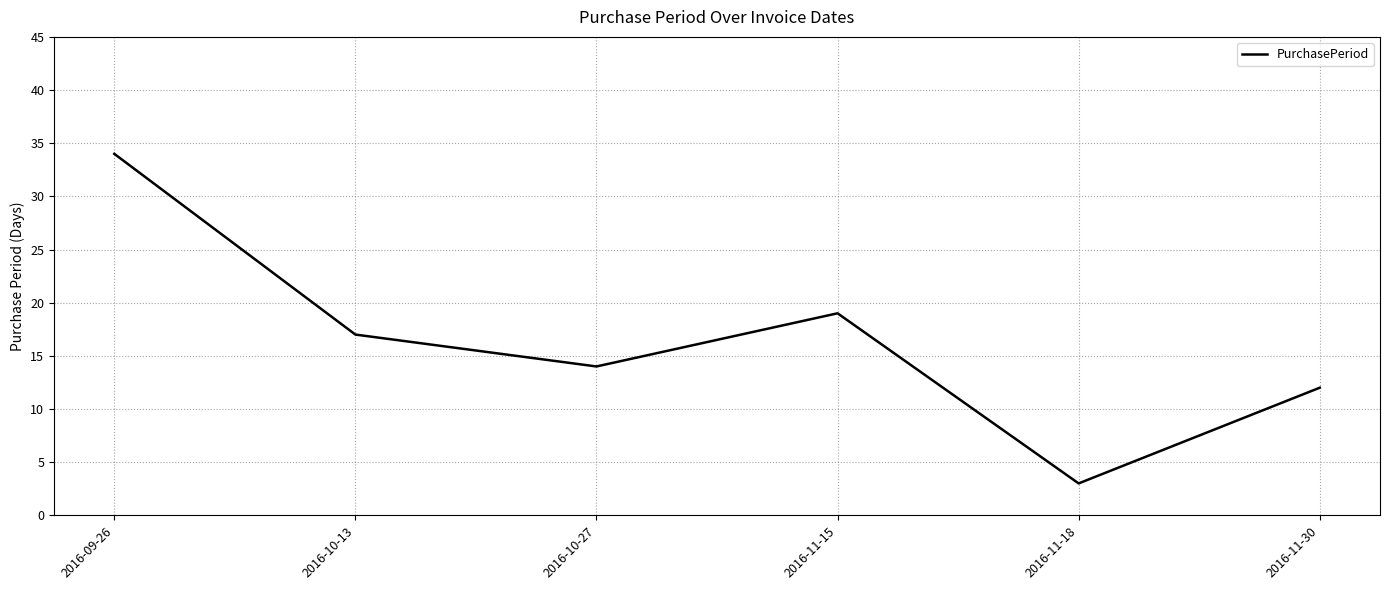

Which label corresponds to the smallest value in the chart?

2016-11-18